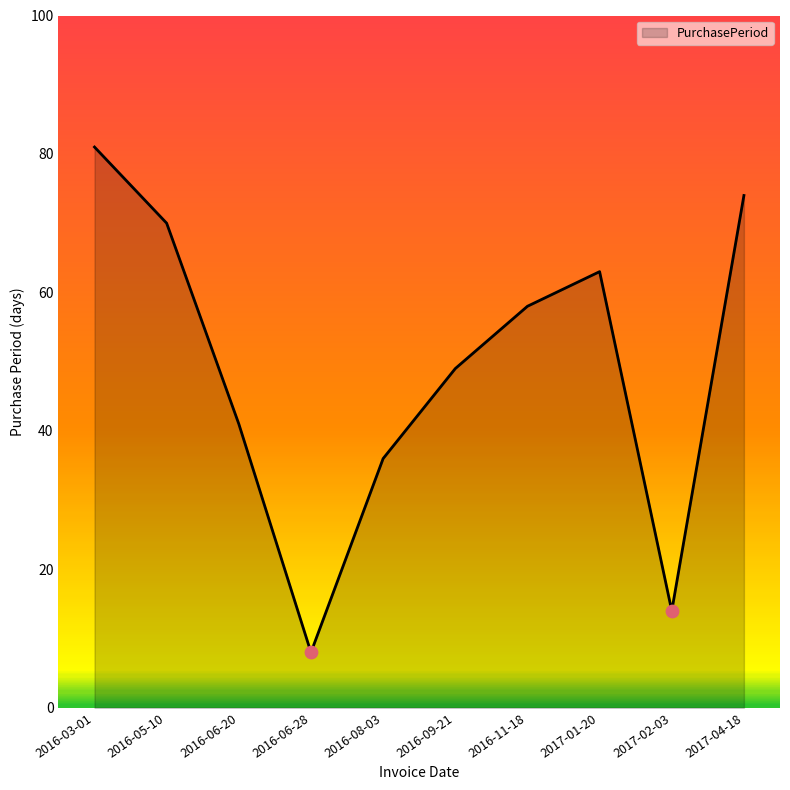

What is the change in value from 2016-03-01 to 2017-04-18?

-7